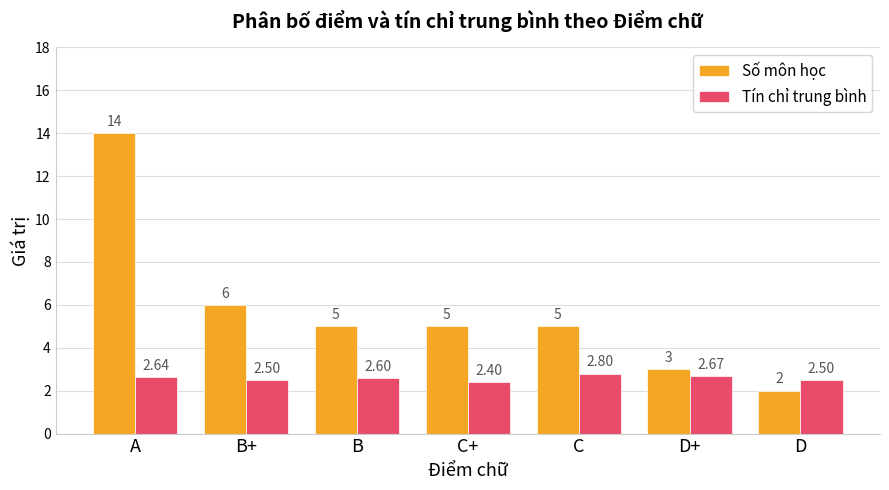

Rank the series at D from highest to lowest value.

Tín chỉ trung bình, Số môn học